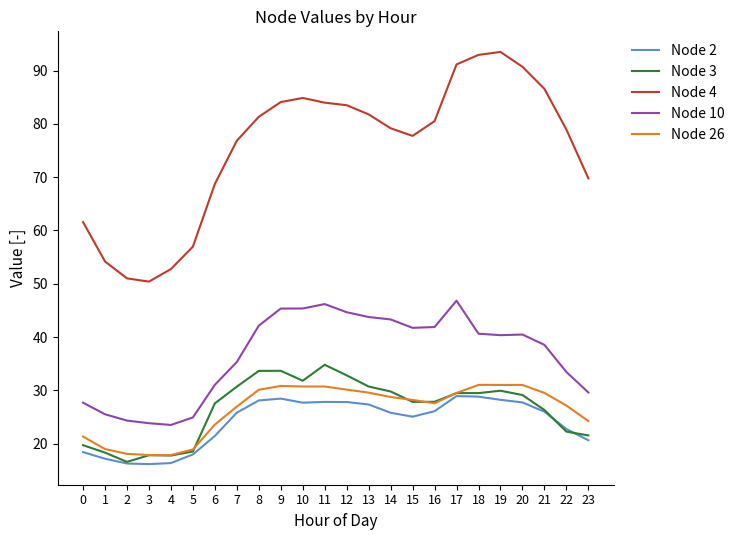

What is the minimum value shown in the chart?

16.2